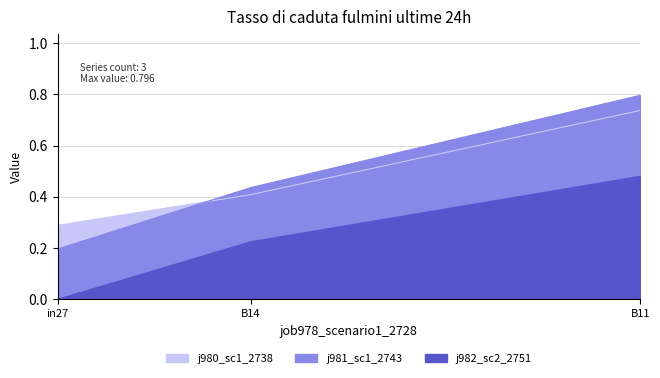

How many lines are shown in the chart?

3